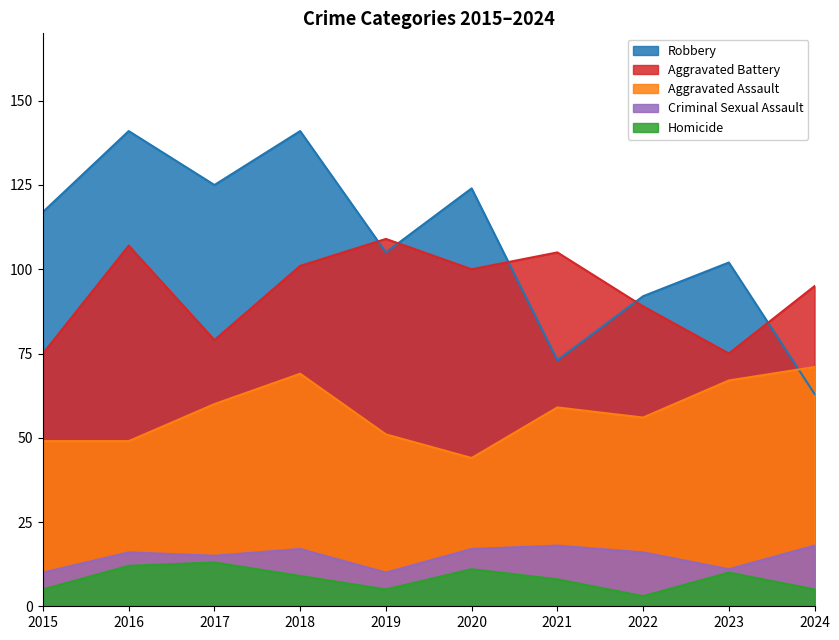

Which series changed the most between 2018 and 2019?

Robbery